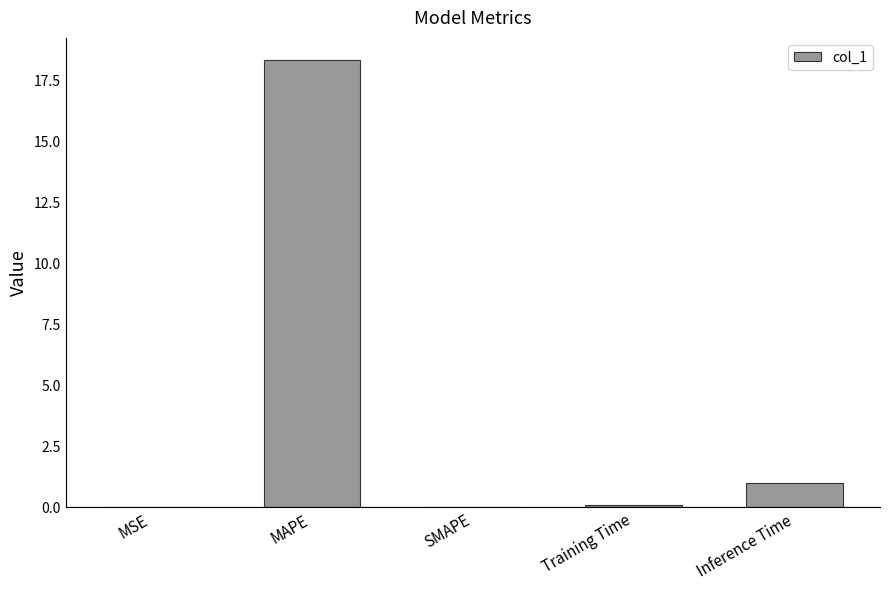

True or false: the data shows 18.3 at MAPE.

True